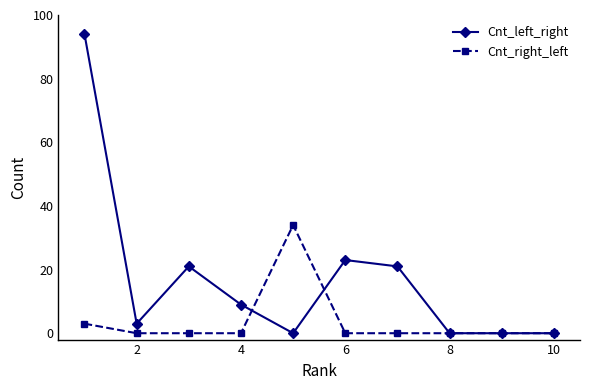

What is the greatest value displayed?

94